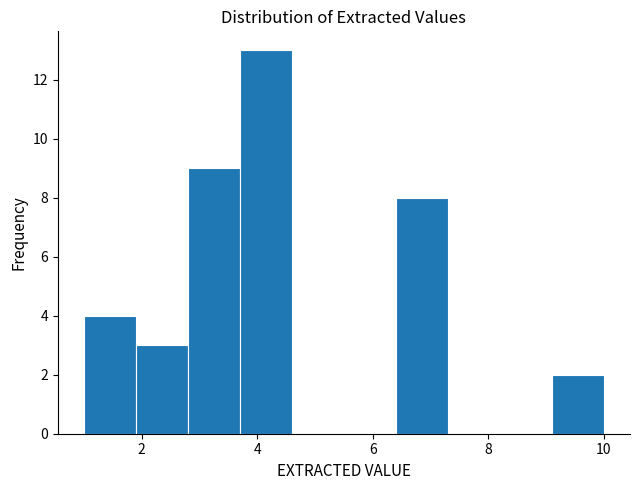

Reading left to right, list every bar in this chart as the range it spans on the x-axis followed by its height. Neither the bar edges nor the heights are printed on the chart, so give them approximately, as read against the axes.

1.0 to 1.9: 4
1.9 to 2.8: 3
2.8 to 3.7: 9
3.7 to 4.6: 13
4.6 to 5.5: 0
5.5 to 6.4: 0
6.4 to 7.3: 8
7.3 to 8.2: 0
8.2 to 9.1: 0
9.1 to 10.0: 2